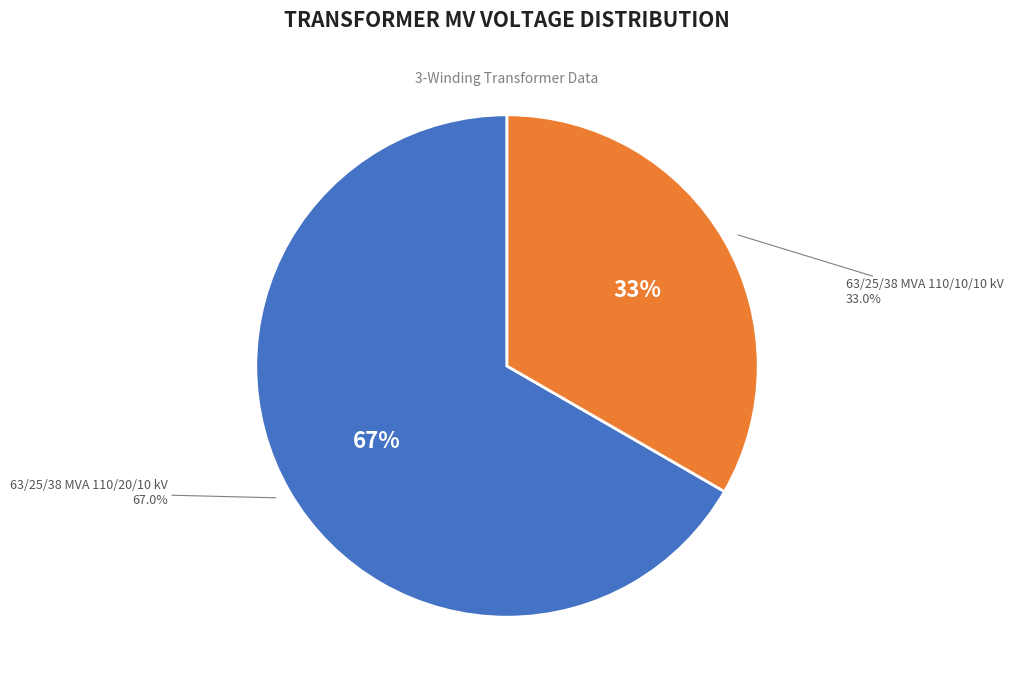

The 63/25/38 MVA 110/20/10 kV slice represents 67% of the pie. True or false?

True